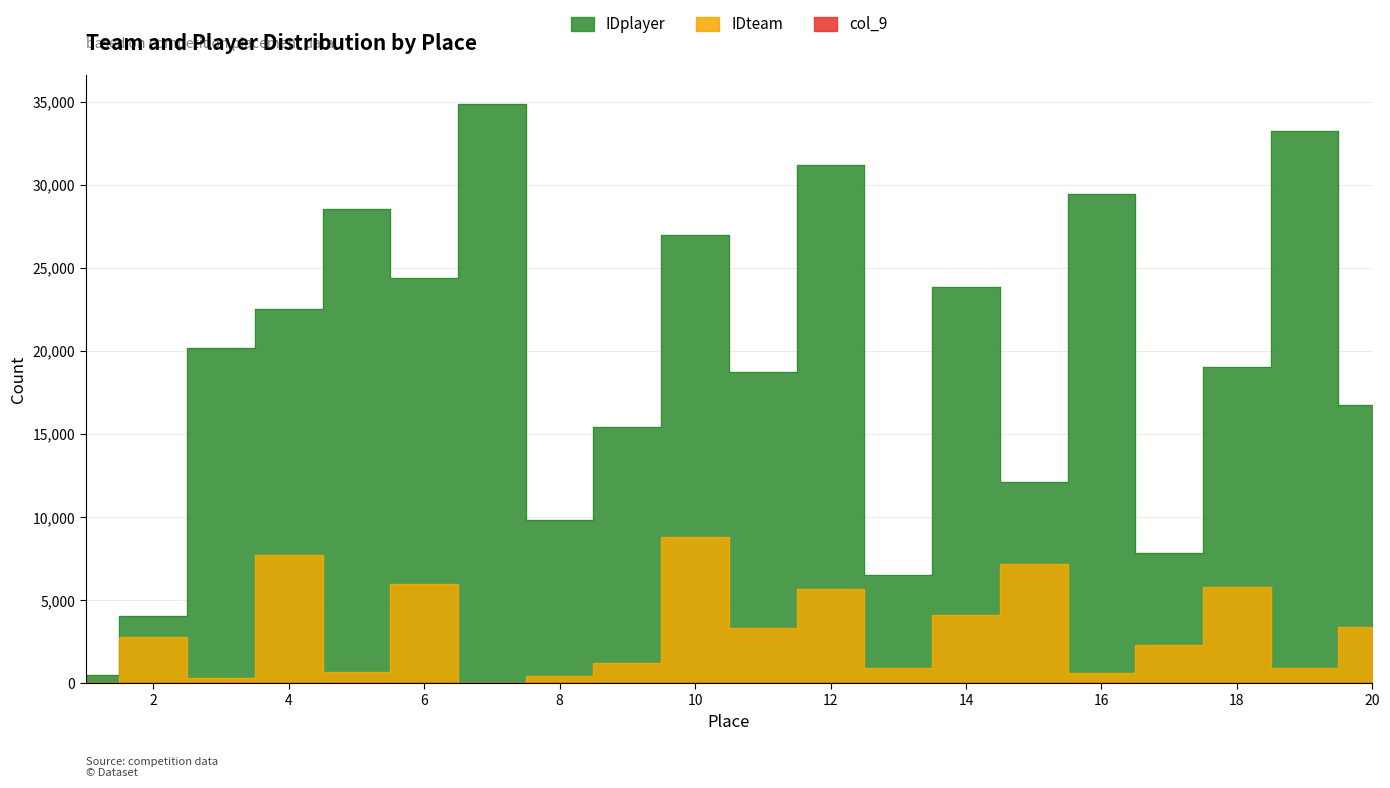

Reading right to left, what are all the values shown in this chart?

IDplayer: 16745	33210	19023	7834	29441	12093	23847	6521	31204	18762	27003	15441	9833	34846	24384	28513	22530	20207	4063	505
IDteam: 3400	900	5800	2300	610	7200	4100	920	5670	3312	8834	1203	445	2	6000	670	7718	312	2779	26